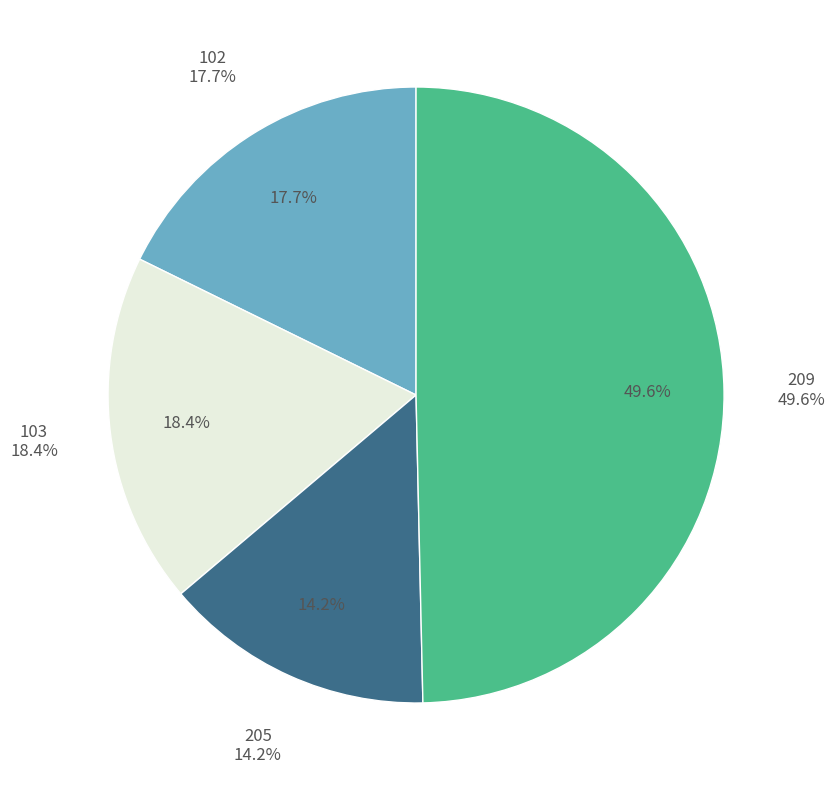

Count the number of slices in the pie.

4